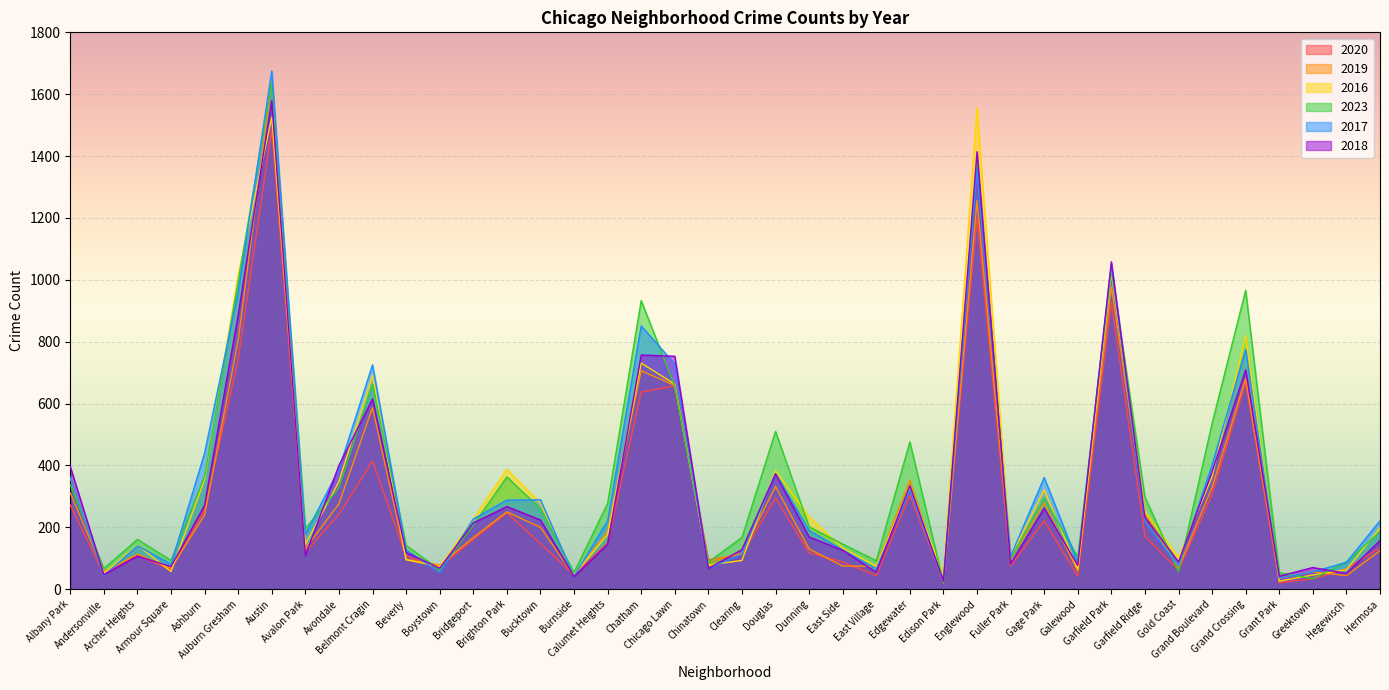

True or false: 2016 and 2020 cross at least once.

True